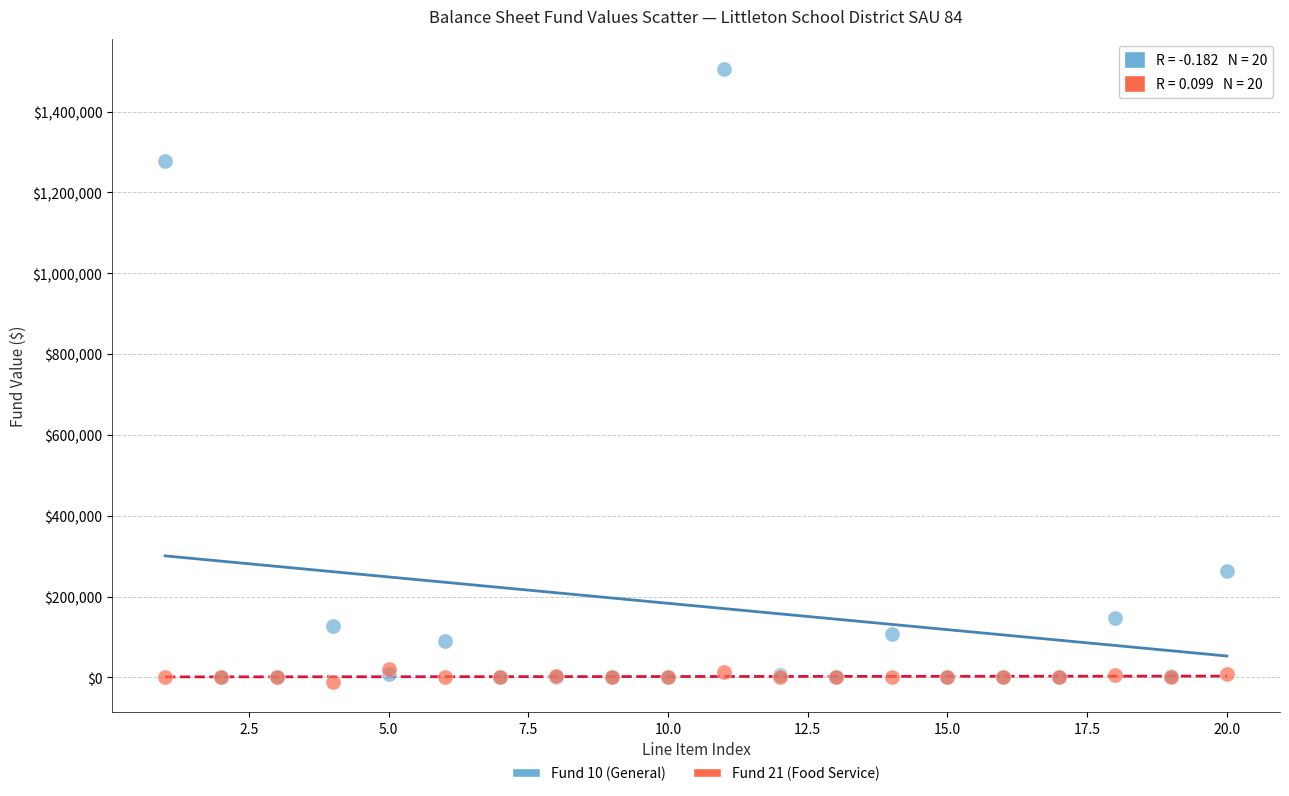

Across all series, what Y value is closest to 746944?

262152.3